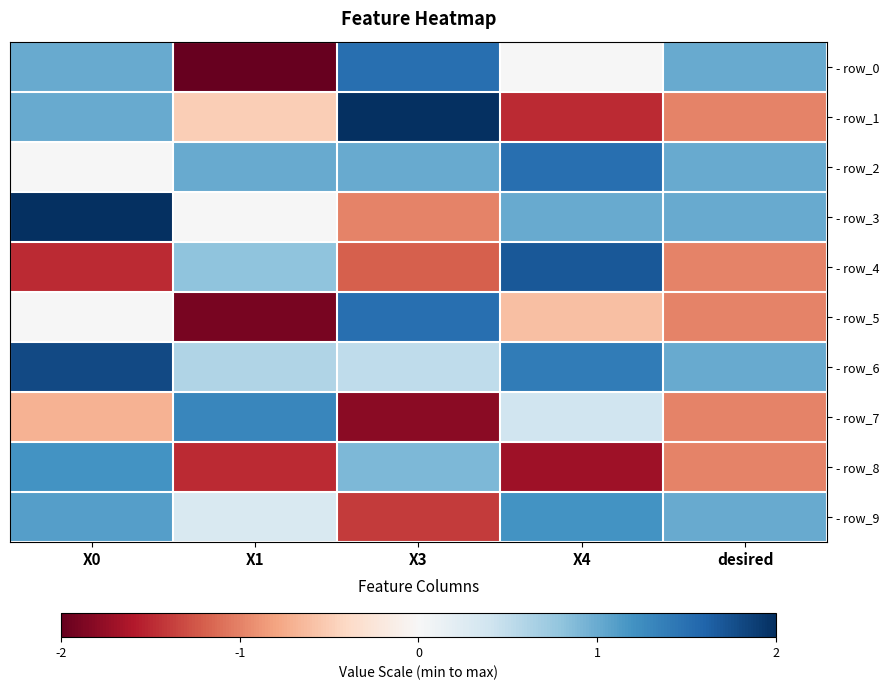

What is the greatest value displayed?

2.0